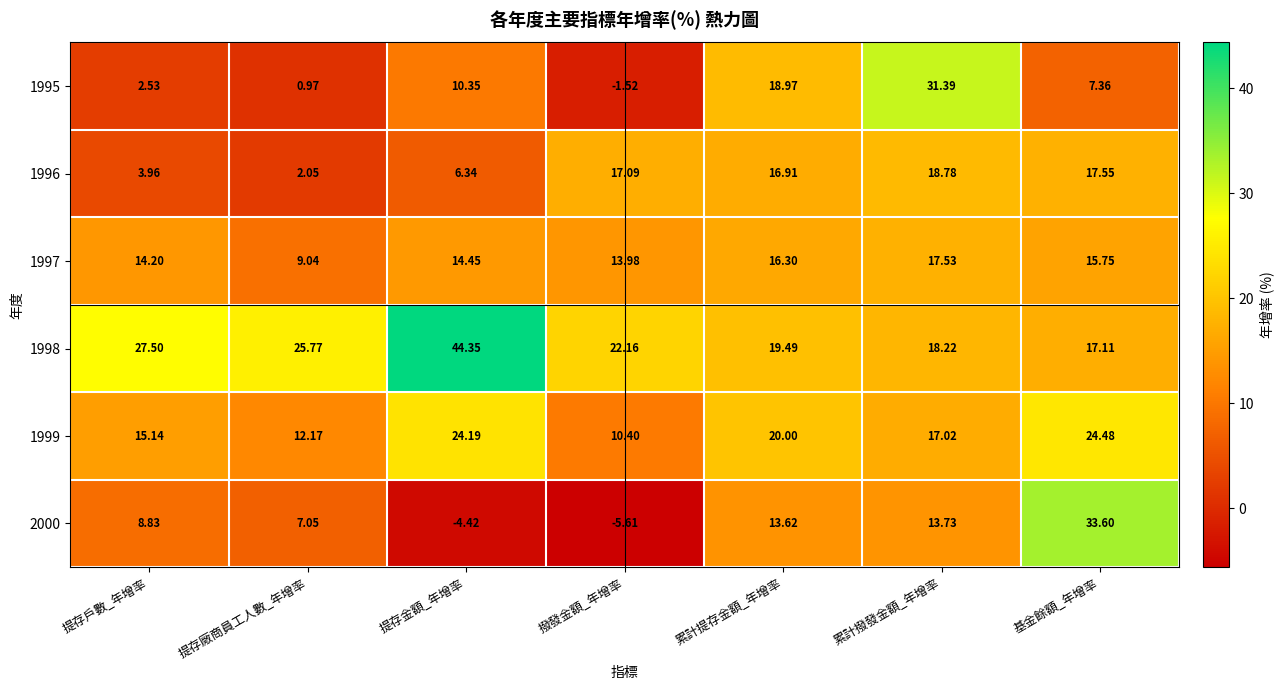

At which category is the sum across all series the highest?

累計撥發金額_年增率